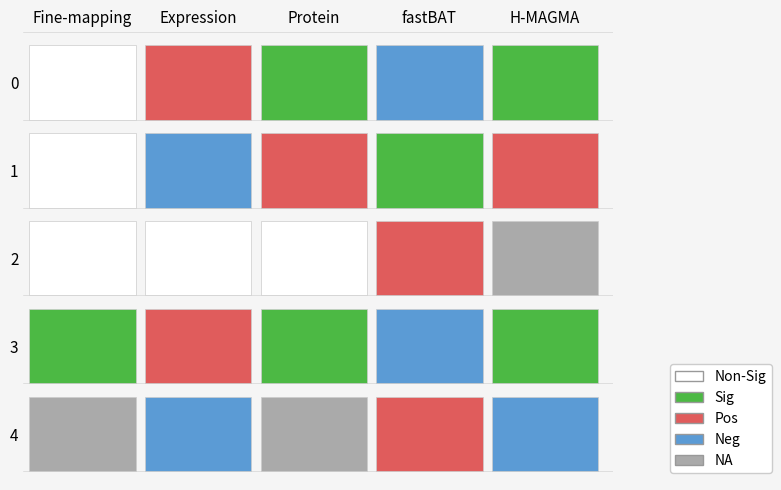

The fastBAT series shows 3 at 0. True or false?

True